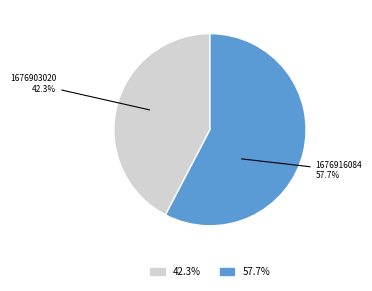

To the nearest percent, what is the difference between the 1676903020 and 1676916084 slice percentages?

15%